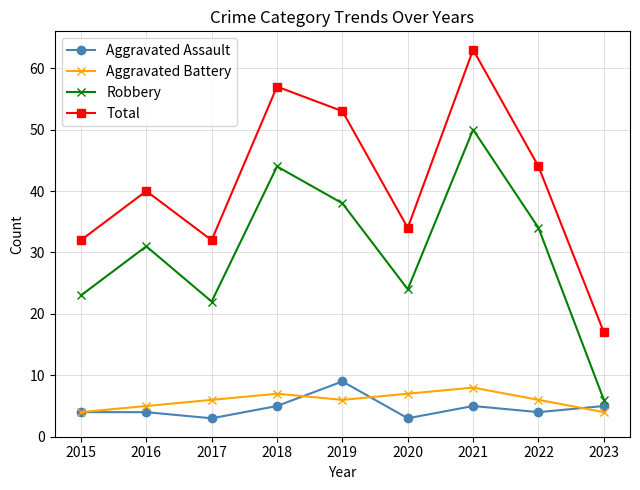

What is the difference between the maximum and second lowest values in the Aggravated Battery series?

4